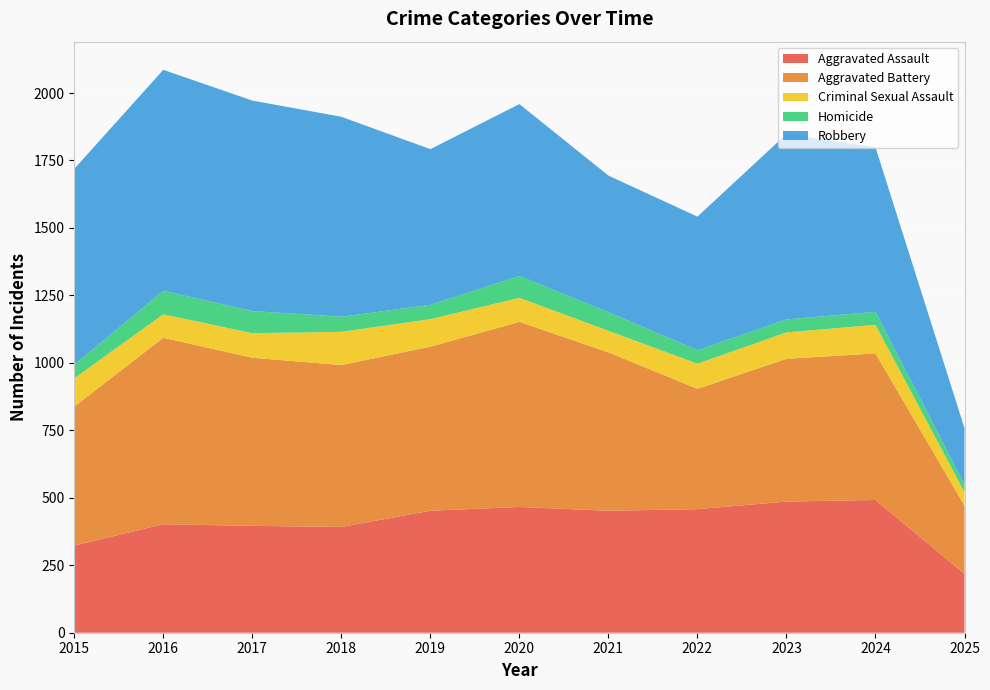

Reading left to right, list all the values displayed in this chart.

Aggravated Assault: 323	402	396	392	452	466	452	458	486	492	218
Aggravated Battery: 515	691	623	600	608	686	587	446	529	543	253
Criminal Sexual Assault: 105	87	91	123	102	89	80	93	98	106	50
Homicide: 50	87	82	56	53	81	69	50	48	48	28
Robbery: 726	819	780	741	577	637	506	495	687	610	209